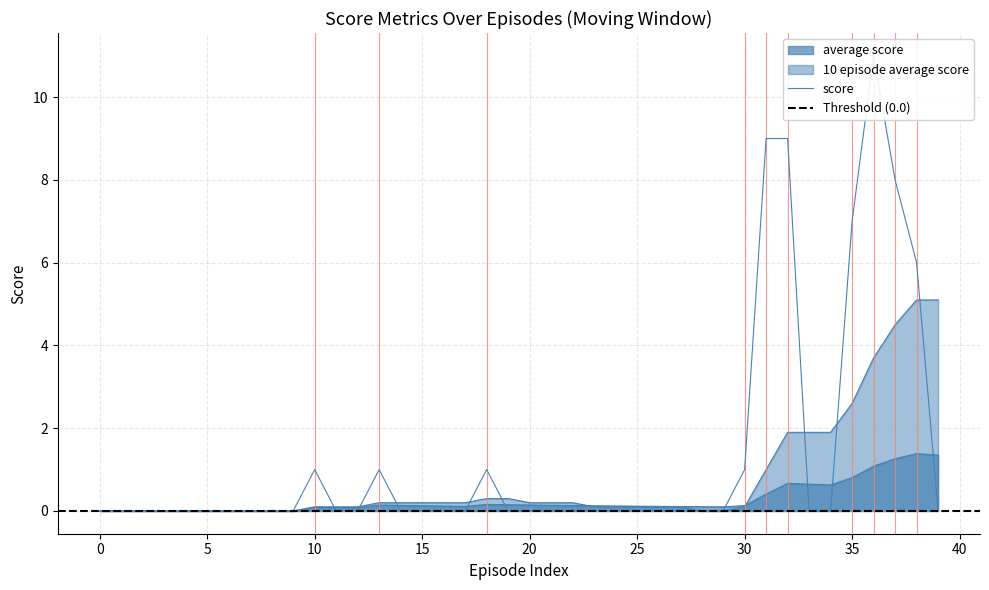

The average score series shows 0.0 at 5. True or false?

True